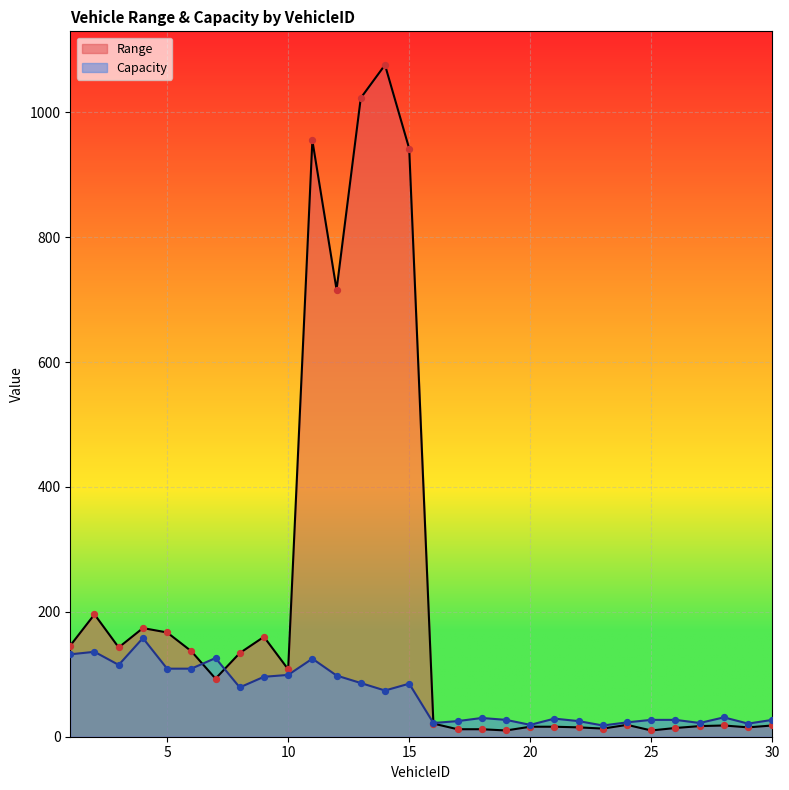

Which series has the largest total across all categories?

Range